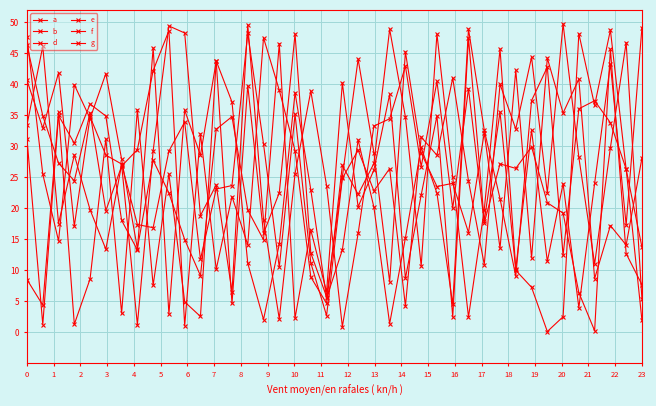

Does the chart have visible grid lines?

Yes